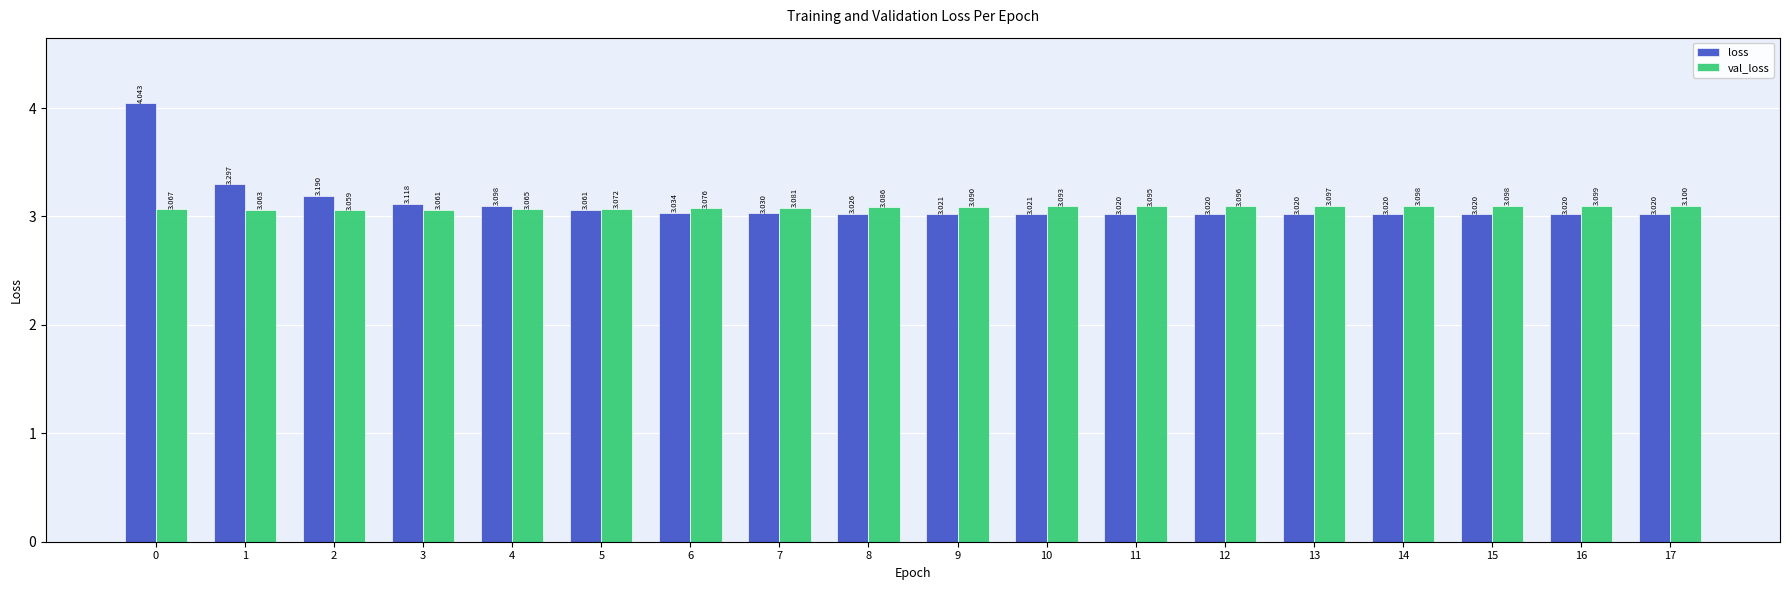

Does the chart contain stacked bars?

No